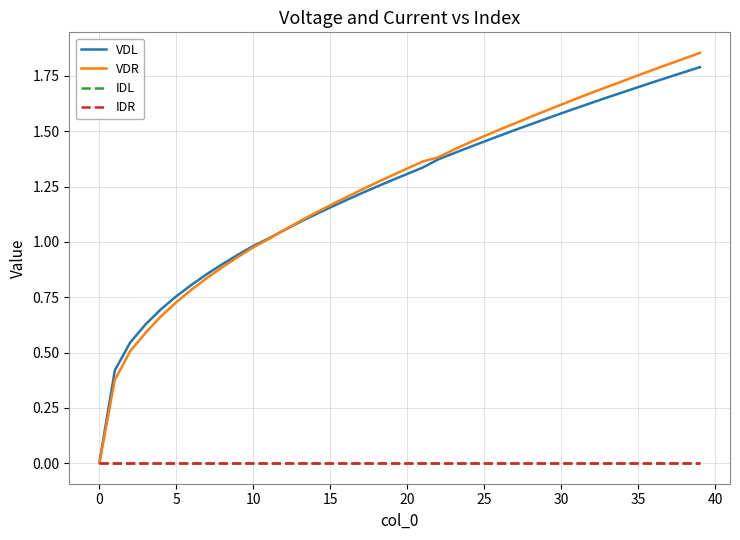

Which series has the largest total across all categories?

VDR